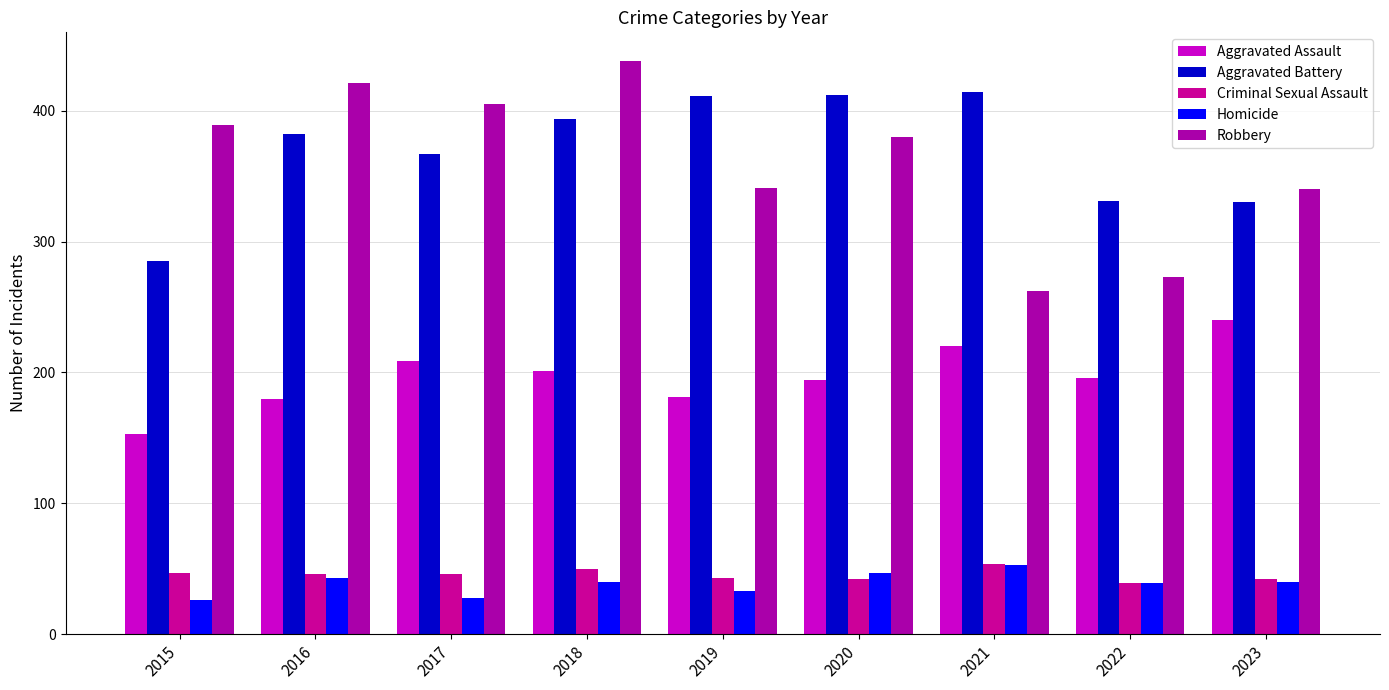

The value of Robbery at 2019 is 134. True or false?

False